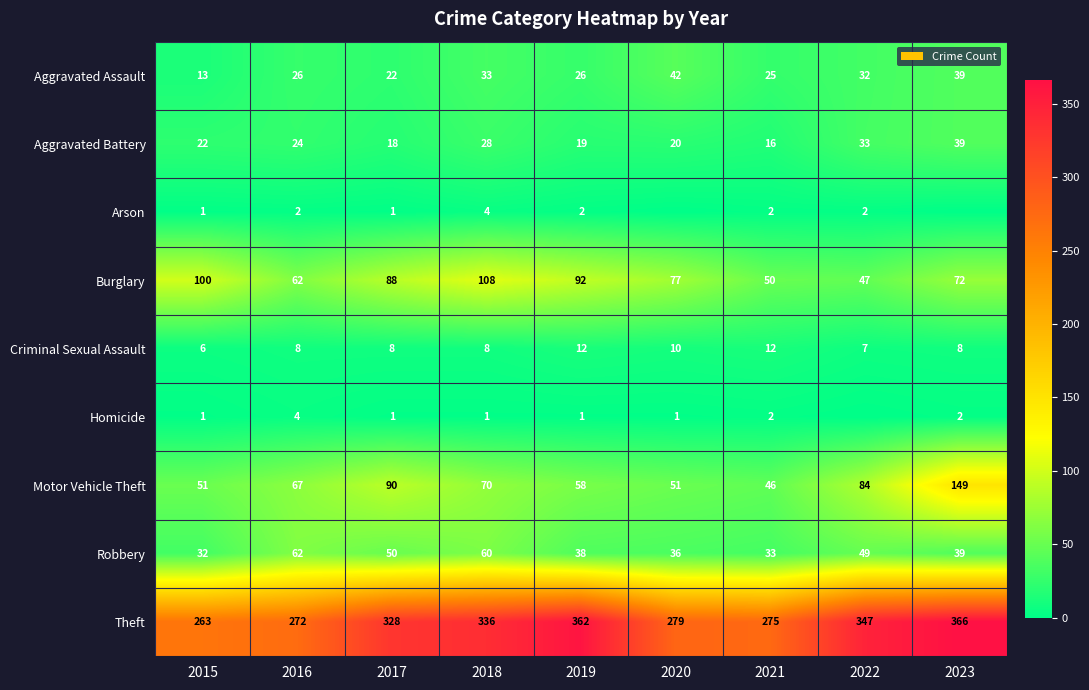

The value of Aggravated Battery at 2022 is 7. True or false?

False